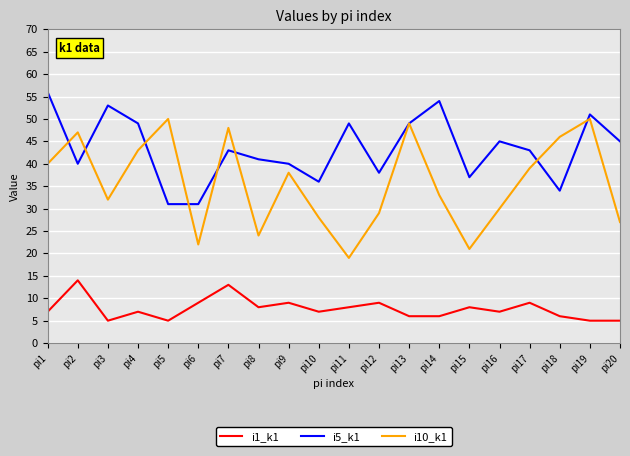

Count the number of categories in the chart.

20